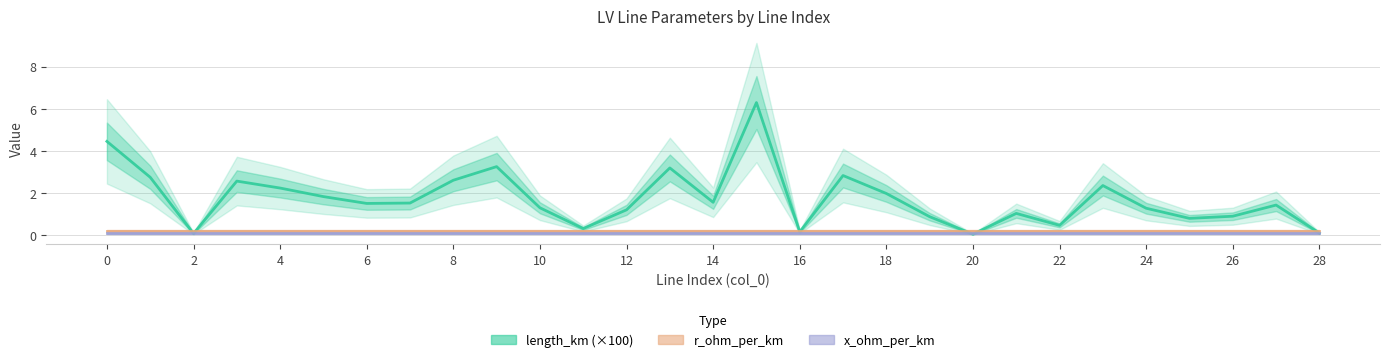

Between 24 and 25, which series saw the biggest shift?

length_km (×100)